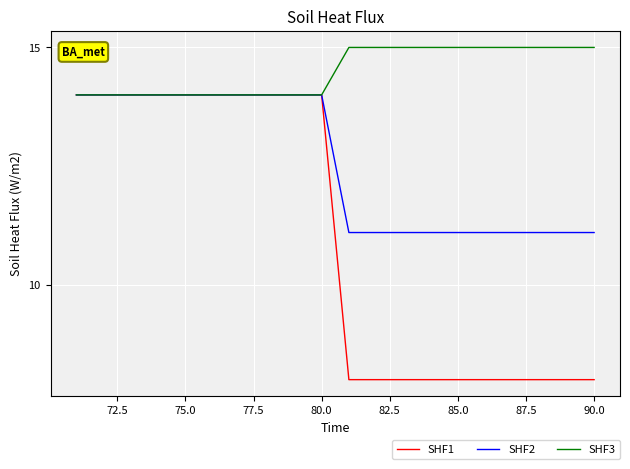

Which series has the widest spread of values?

SHF1